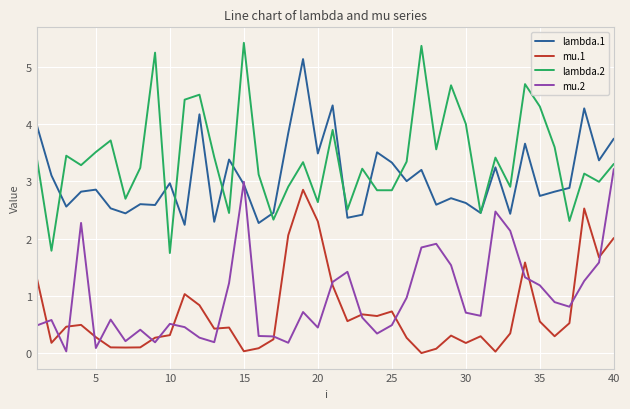

Which series has the largest total across all categories?

lambda.2